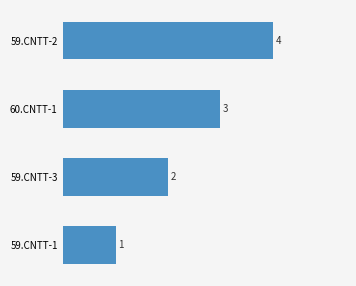

Count the number of categories in the chart.

4